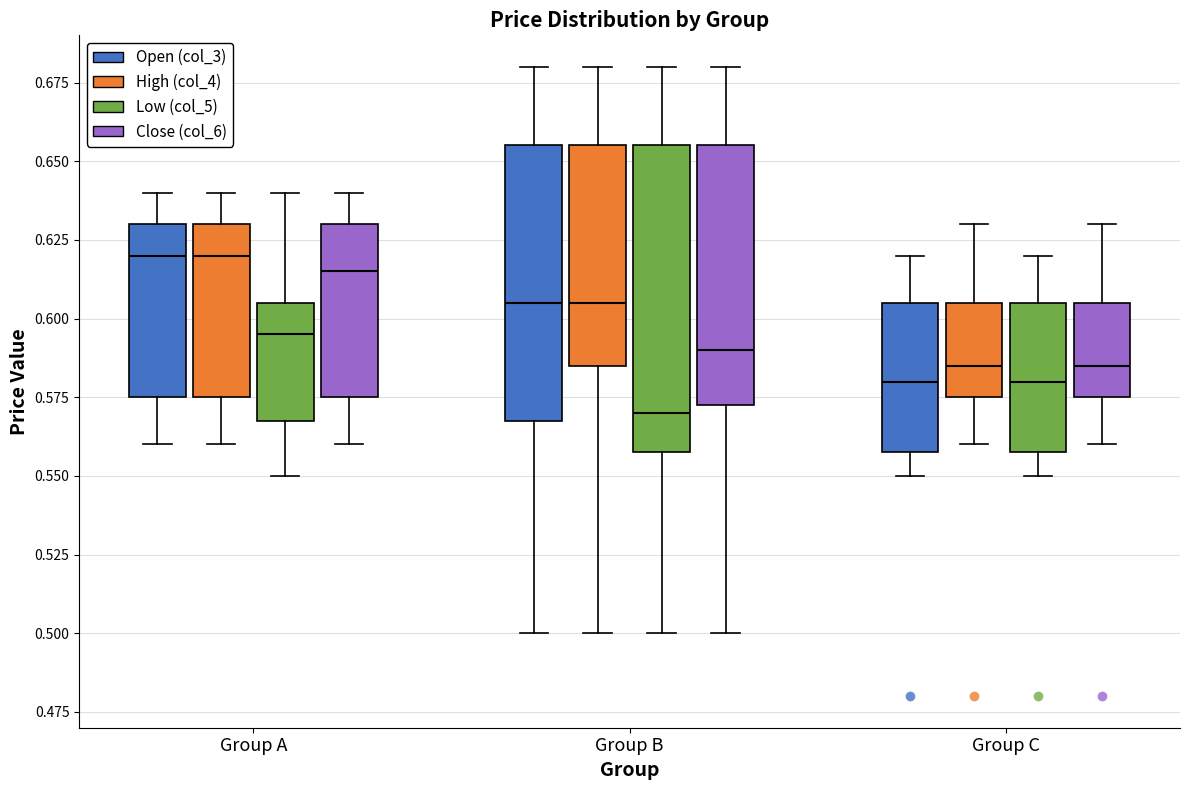

Reading left to right, read every box against the y-axis: the position of its median line, the range the box covers, and the ends of its whiskers. The values are not printed on the chart, so give them approximately, as read against the axis.

Group A (Open (col_3)): median 0.620, box 0.575 to 0.630, whiskers 0.560 to 0.640
Group A (High (col_4)): median 0.620, box 0.575 to 0.630, whiskers 0.560 to 0.640
Group A (Low (col_5)): median 0.595, box 0.570 to 0.605, whiskers 0.550 to 0.640
Group A (Close (col_6)): median 0.615, box 0.575 to 0.630, whiskers 0.560 to 0.640
Group B (Open (col_3)): median 0.605, box 0.570 to 0.655, whiskers 0.500 to 0.680
Group B (High (col_4)): median 0.605, box 0.585 to 0.655, whiskers 0.500 to 0.680
Group B (Low (col_5)): median 0.570, box 0.560 to 0.655, whiskers 0.500 to 0.680
Group B (Close (col_6)): median 0.590, box 0.575 to 0.655, whiskers 0.500 to 0.680
Group C (Open (col_3)): median 0.580, box 0.560 to 0.605, whiskers 0.550 to 0.620
Group C (High (col_4)): median 0.585, box 0.575 to 0.605, whiskers 0.560 to 0.630
Group C (Low (col_5)): median 0.580, box 0.560 to 0.605, whiskers 0.550 to 0.620
Group C (Close (col_6)): median 0.585, box 0.575 to 0.605, whiskers 0.560 to 0.630